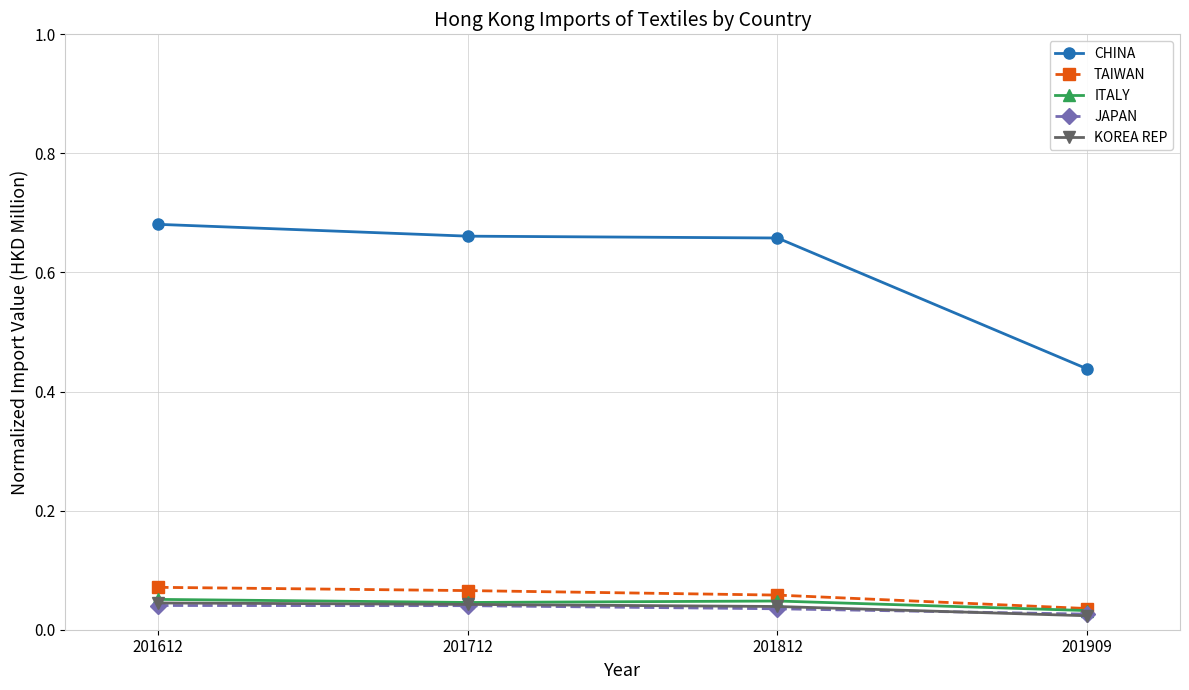

Count the number of categories in the chart.

4